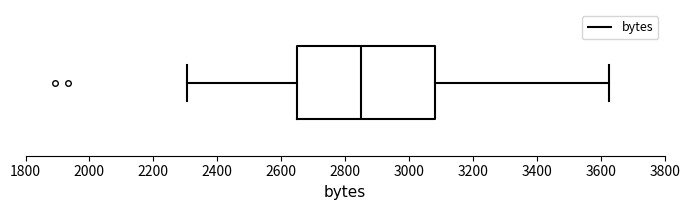

Transcribe this box plot: give where the median line is, the range the box spans, and where the two whiskers end, as read against the x-axis. The values are not printed on the chart, so give them approximately, as read against the axis.

median 2860, box 2660 to 3080, whiskers 2300 to 3620